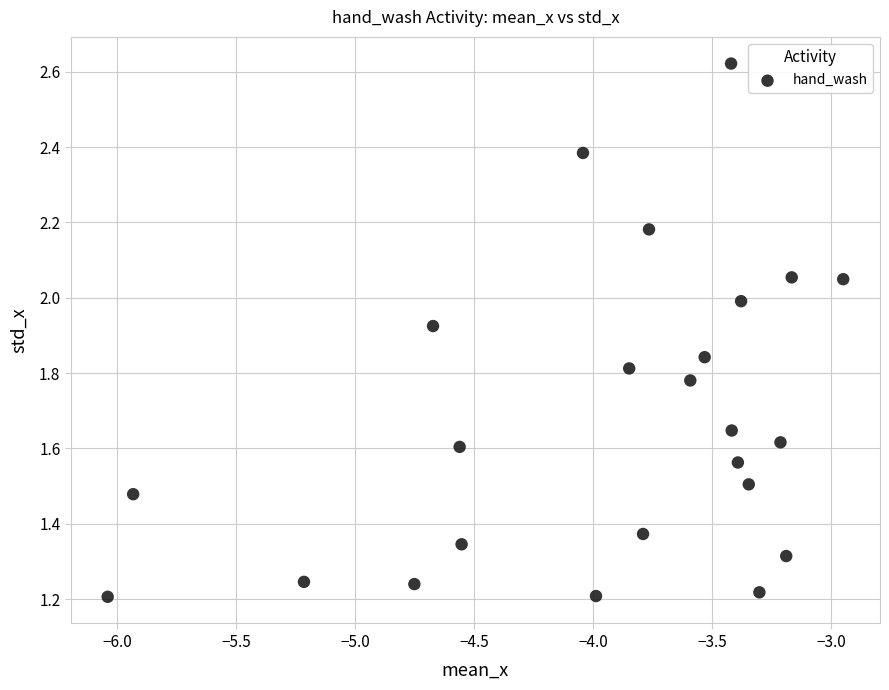

What is the range of X values (max minus min)?

3.1